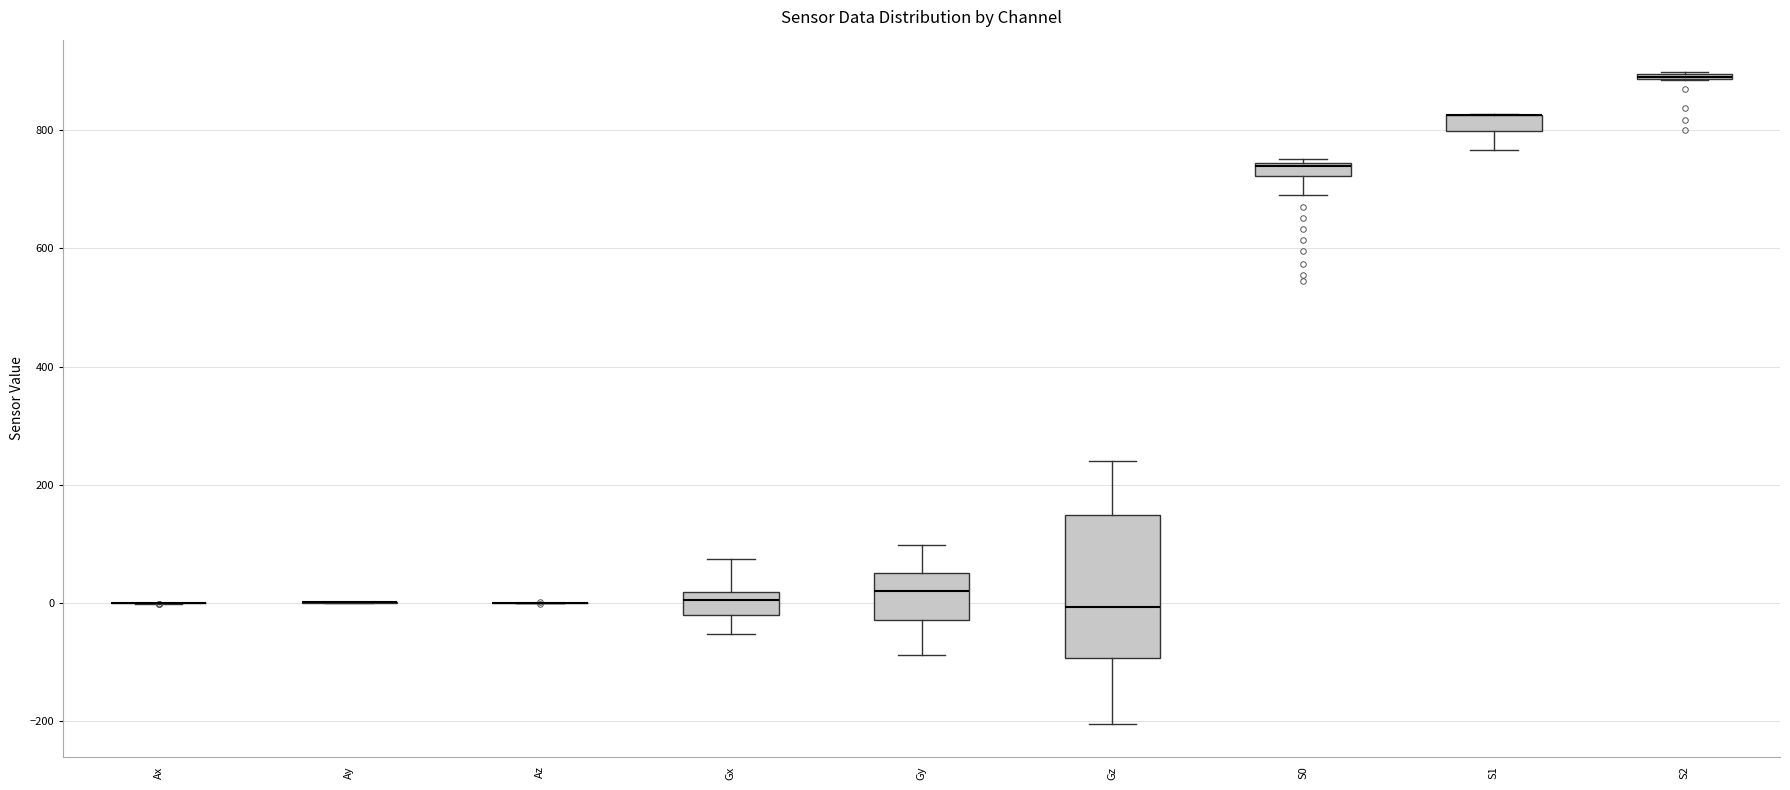

Where does the upper whisker of the box for Gz end on the y-axis? The values are not printed on the chart, so give them approximately, as read against the axis.

240